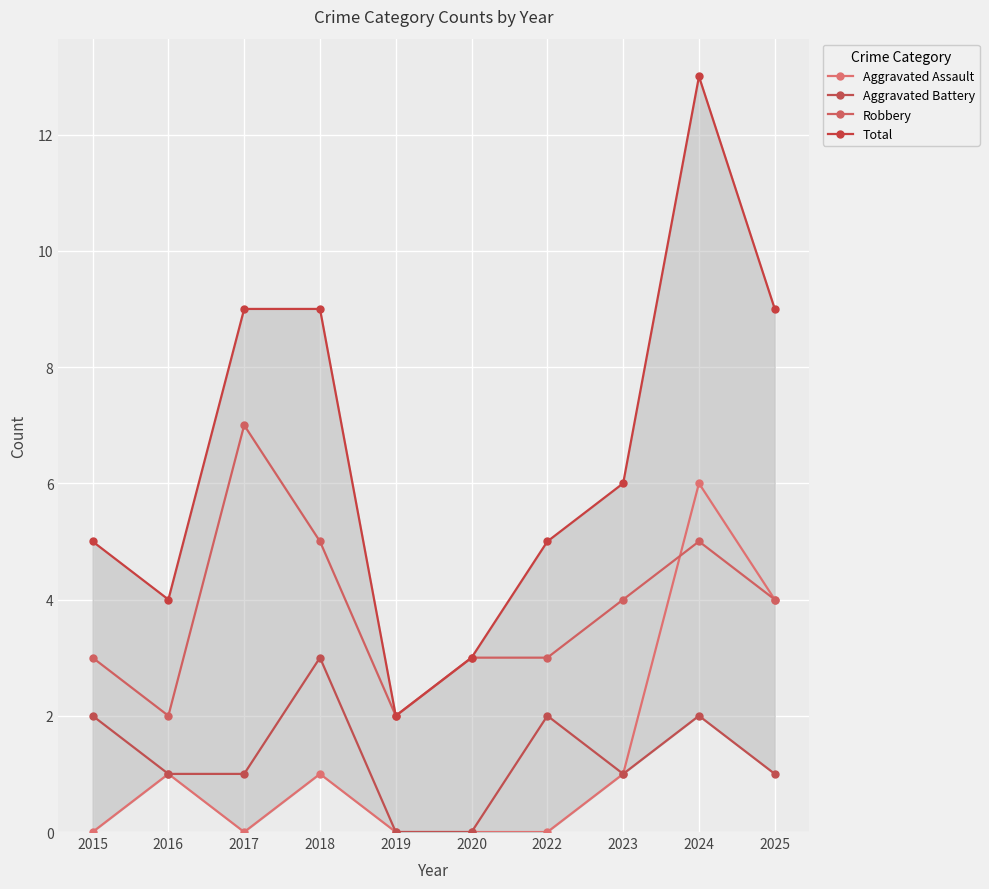

At how many categories does at least one series exceed 10?

1